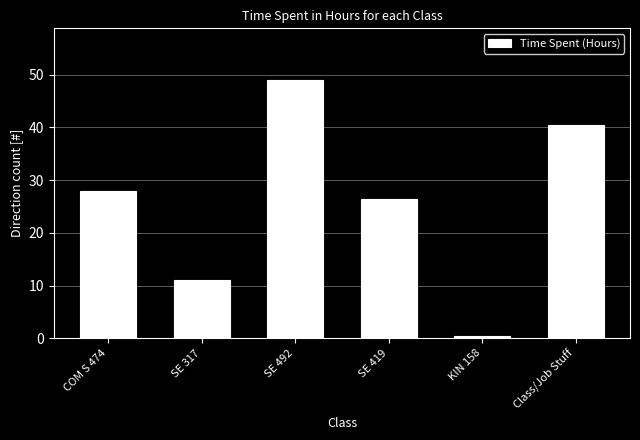

What is the maximum value shown in the chart?

49.0